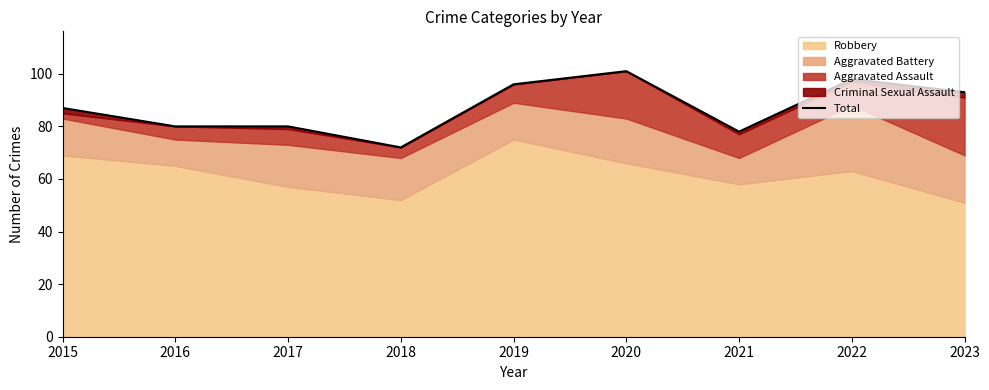

List the labels in order of value, largest first.

2020, 2022, 2019, 2023, 2015, 2016, 2017, 2021, 2018